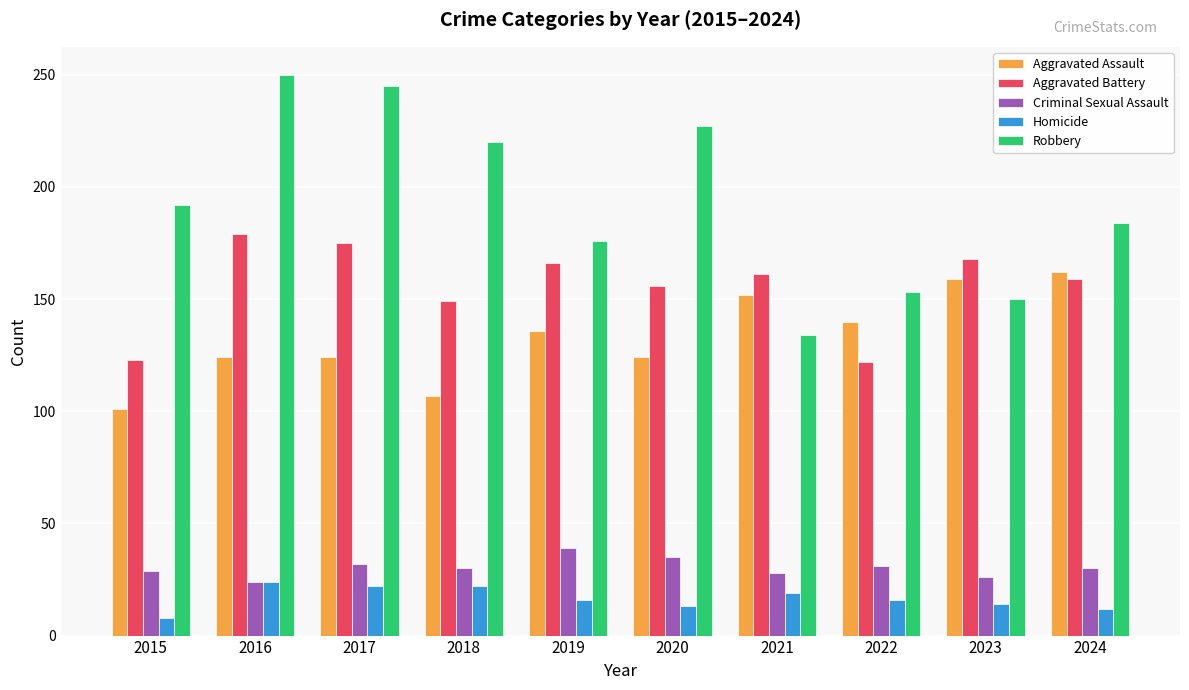

What is the value of the Homicide bar at the 10th from the left?

12